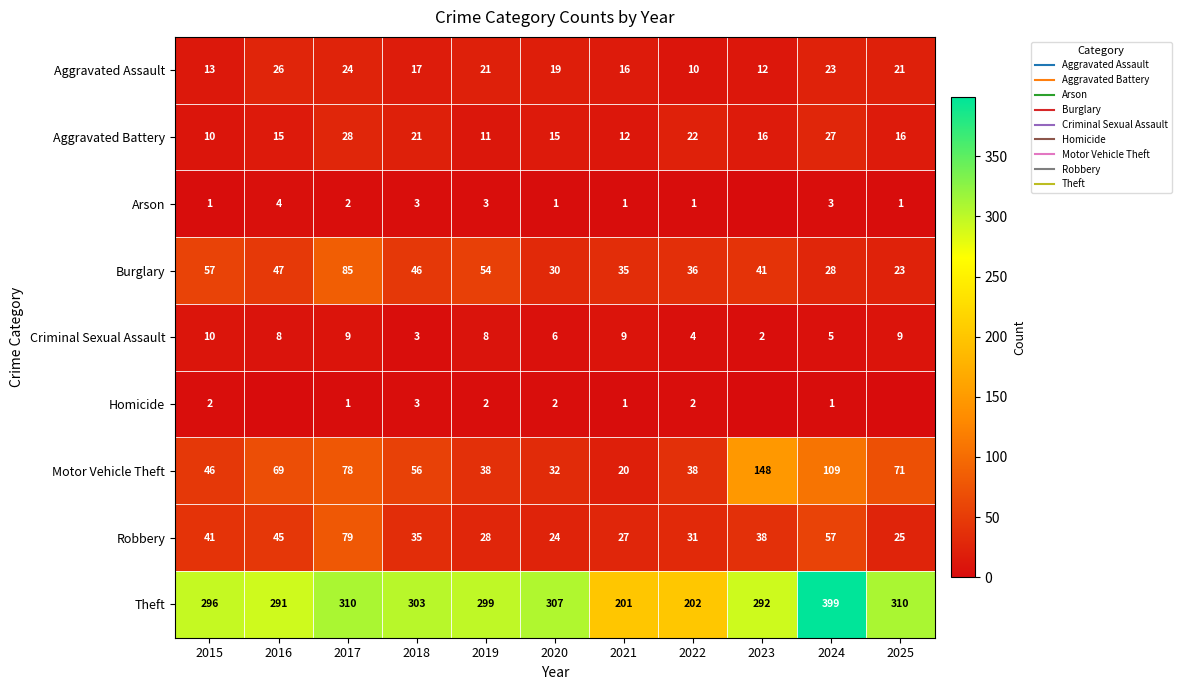

At which category does the chart reach its minimum across all series?

2023